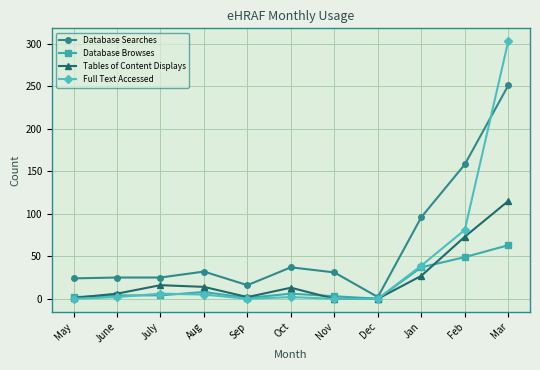

At which label does Database Searches first exceed 31?

Aug